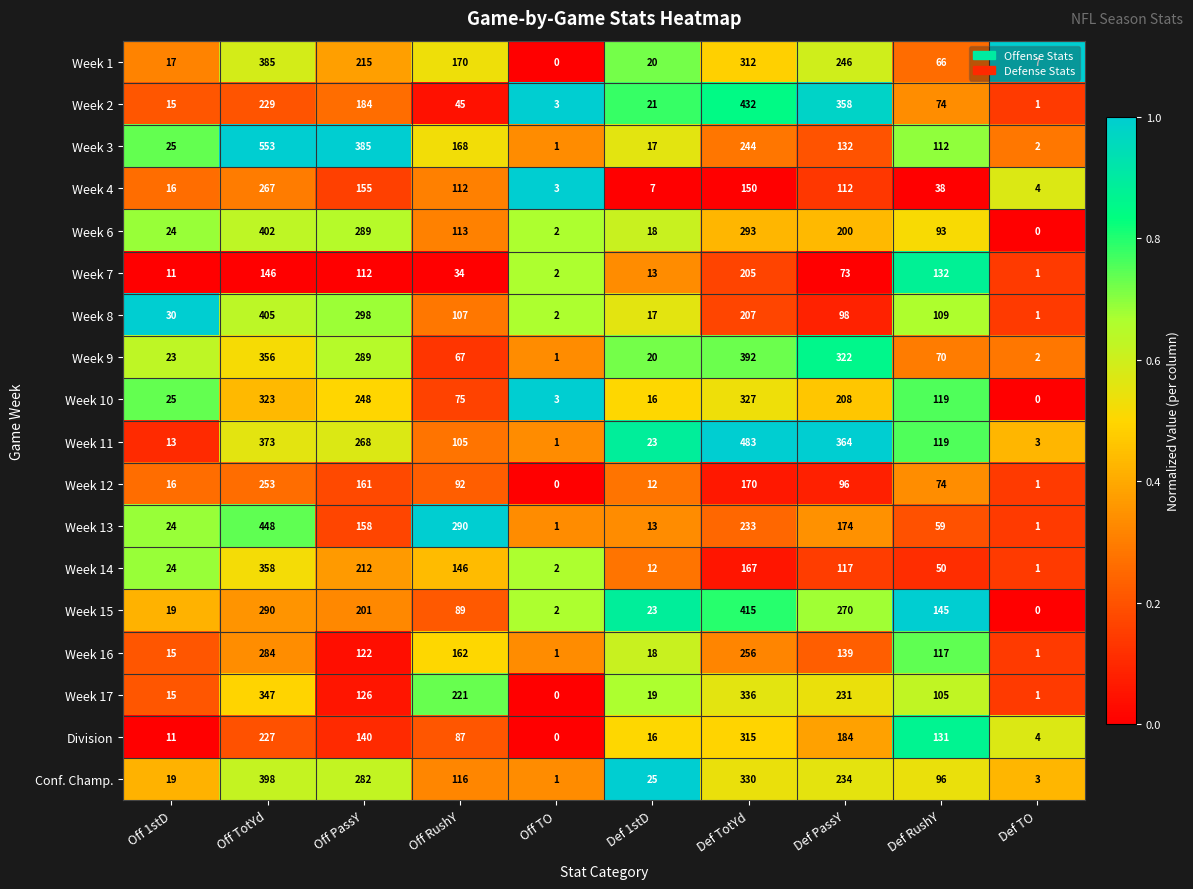

Is the value of Week 7 at Def TotYd greater than the value of Week 13 at Off RushY?

No